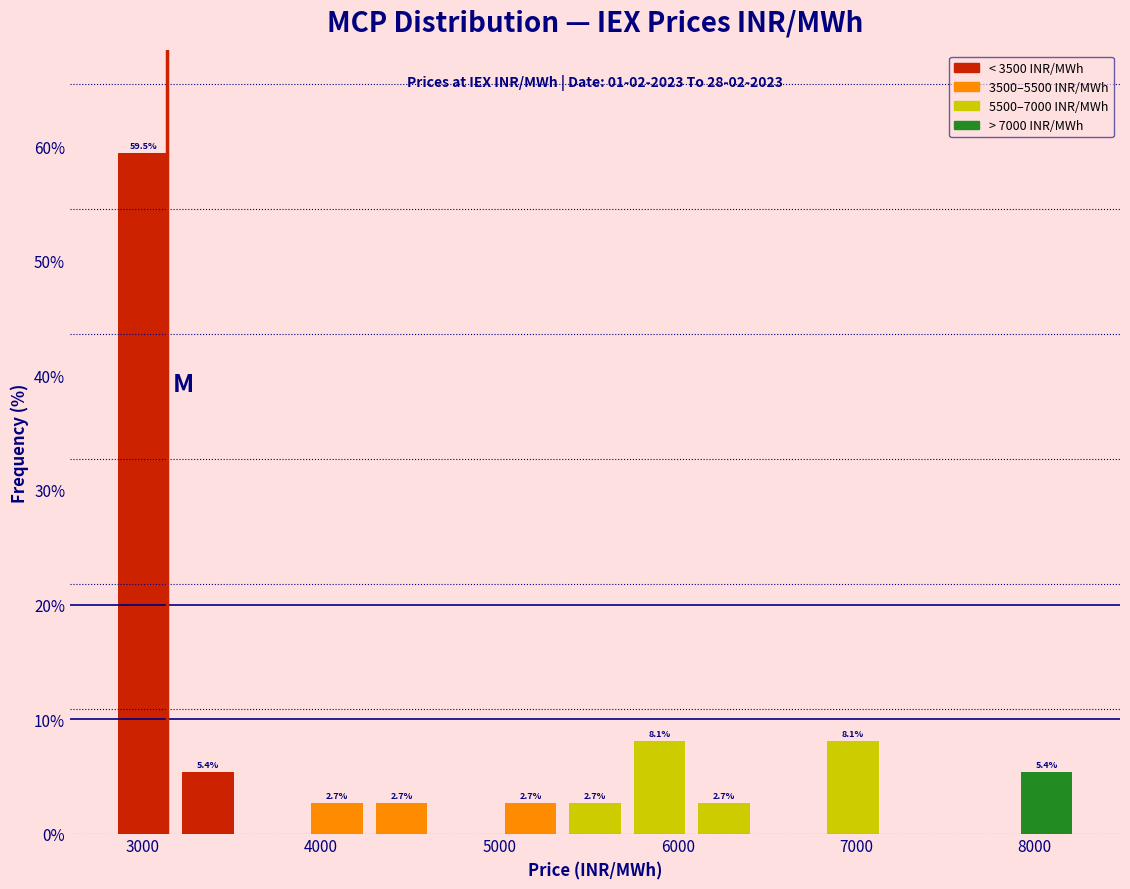

Read against the x-axis, roughly where is the centre of the tallest bar?

3000